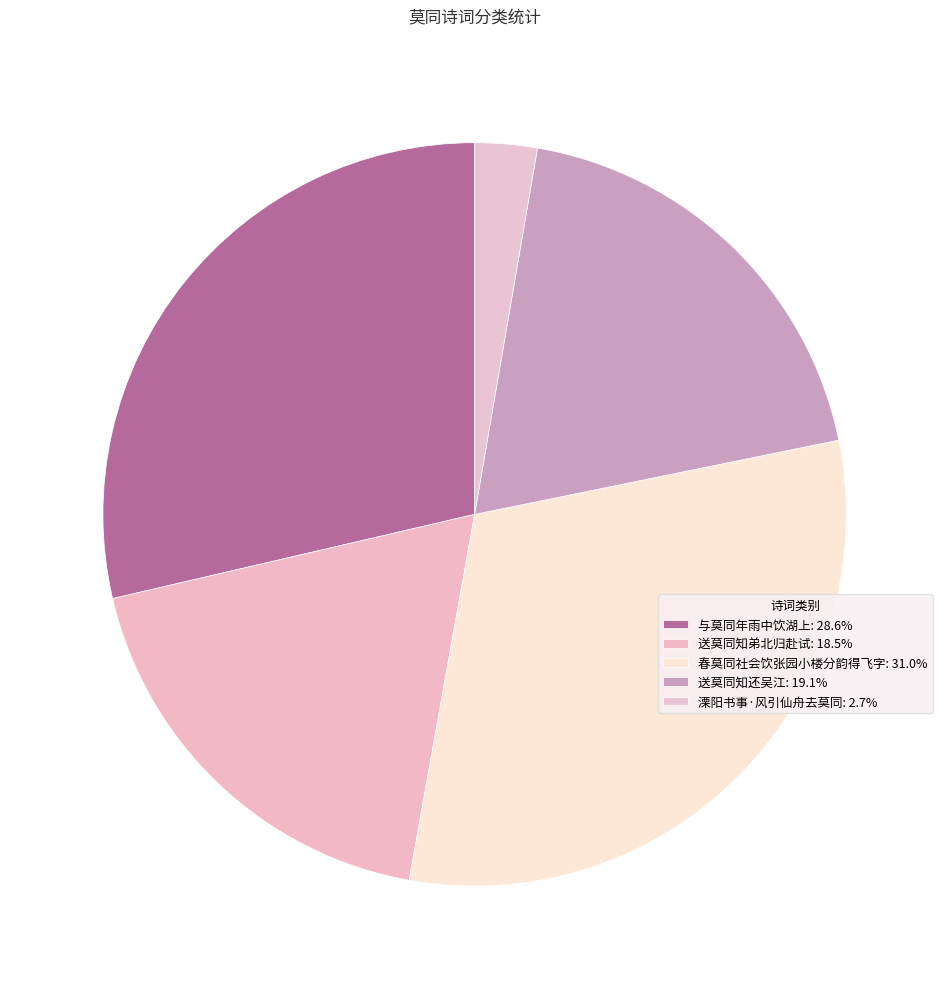

Count the number of slices in the pie.

5